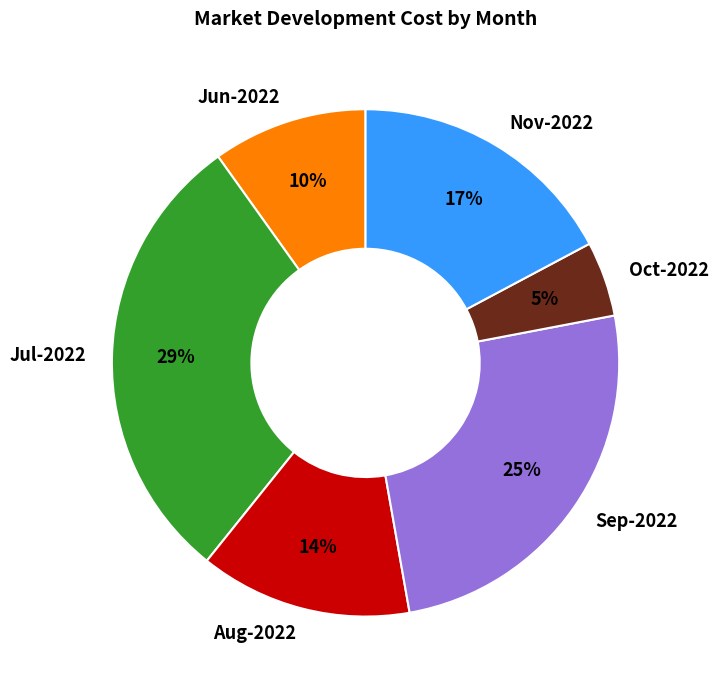

How many segments does this pie chart have?

6